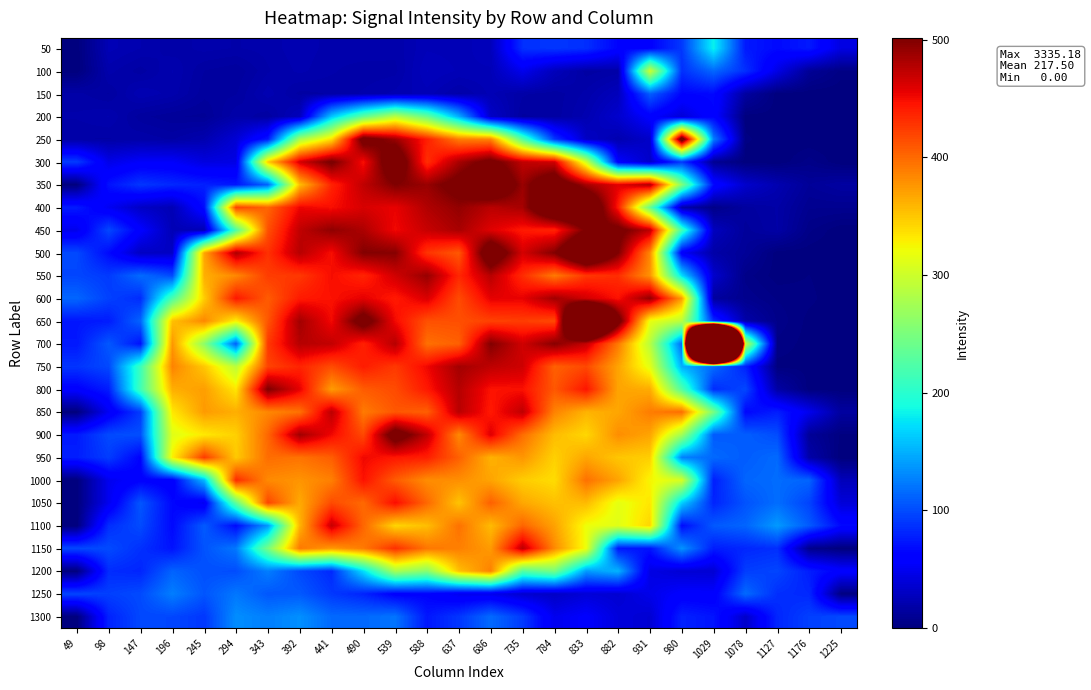

Rank the series at 1078 from highest to lowest value.

700, 1250, 1000, 1100, 900, 950, 1050, 800, 1200, 100, 1150, 750, 50, 850, 350, 1300, 650, 150, 400, 450, 500, 600, 550, 250, 200, 300